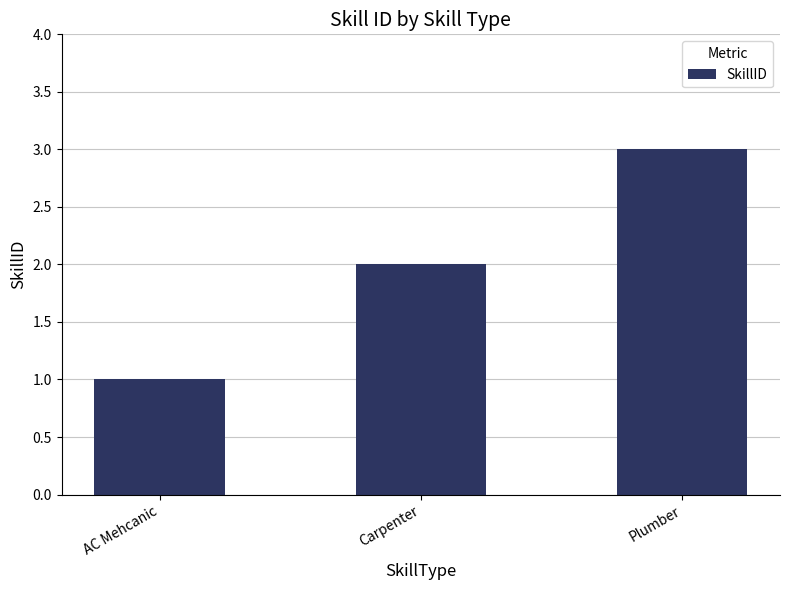

What is the approximate value at Plumber?

3